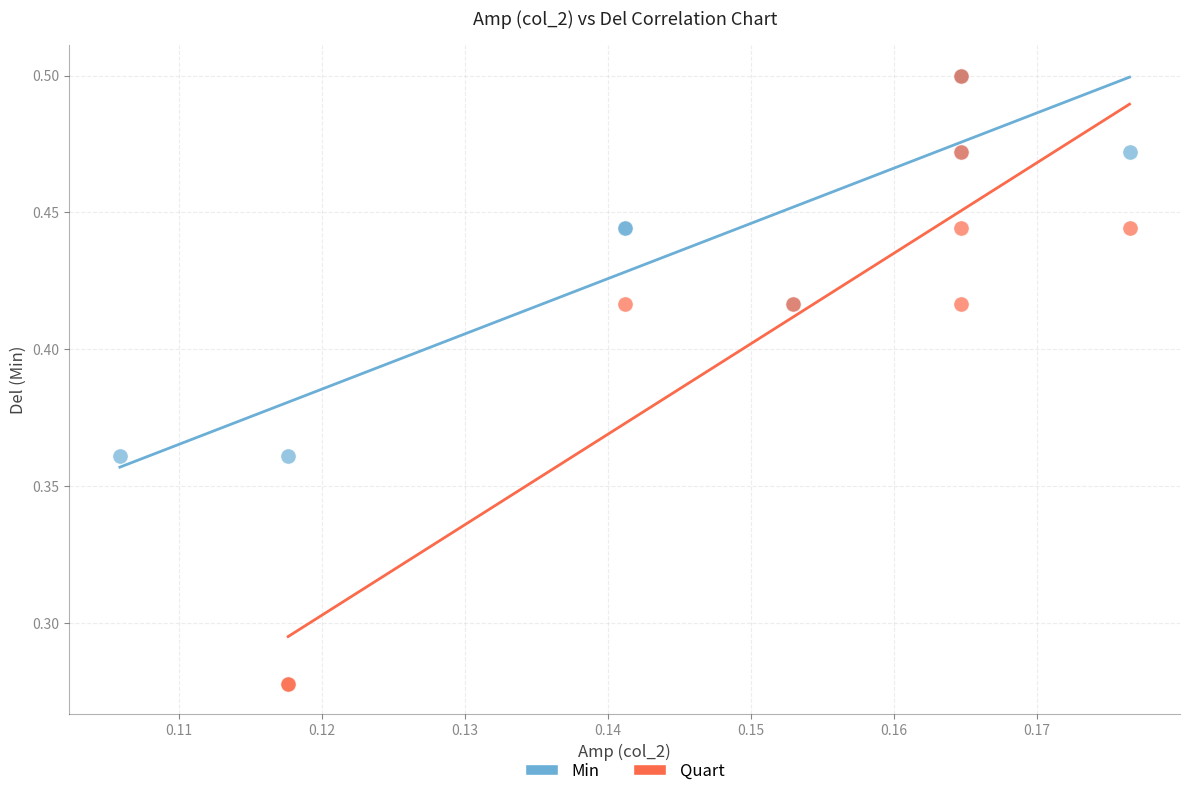

Which series reaches the minimum Y coordinate?

Quart